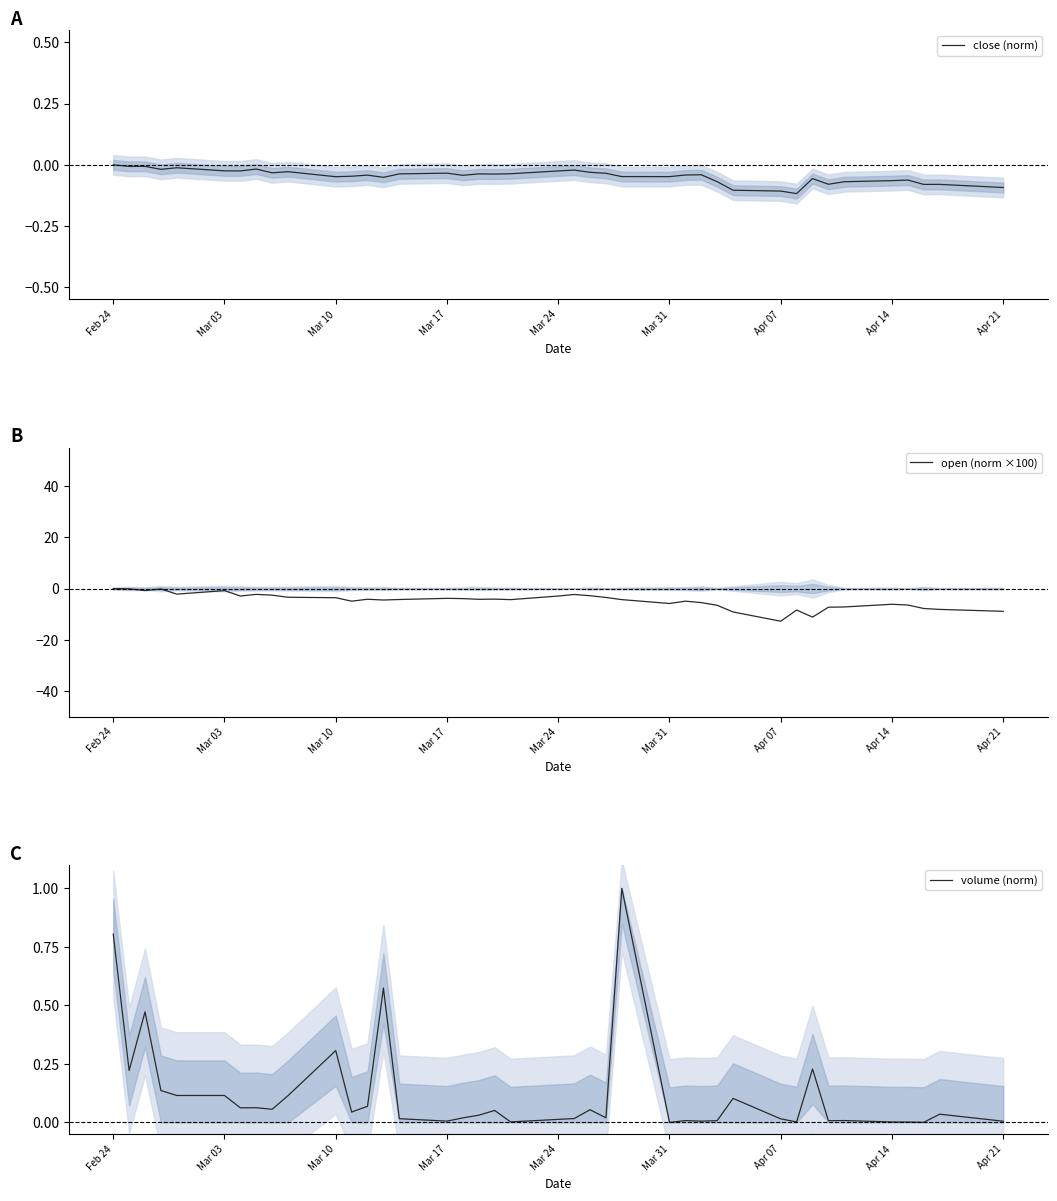

True or false: close (norm) and volume (norm) cross at least once.

False